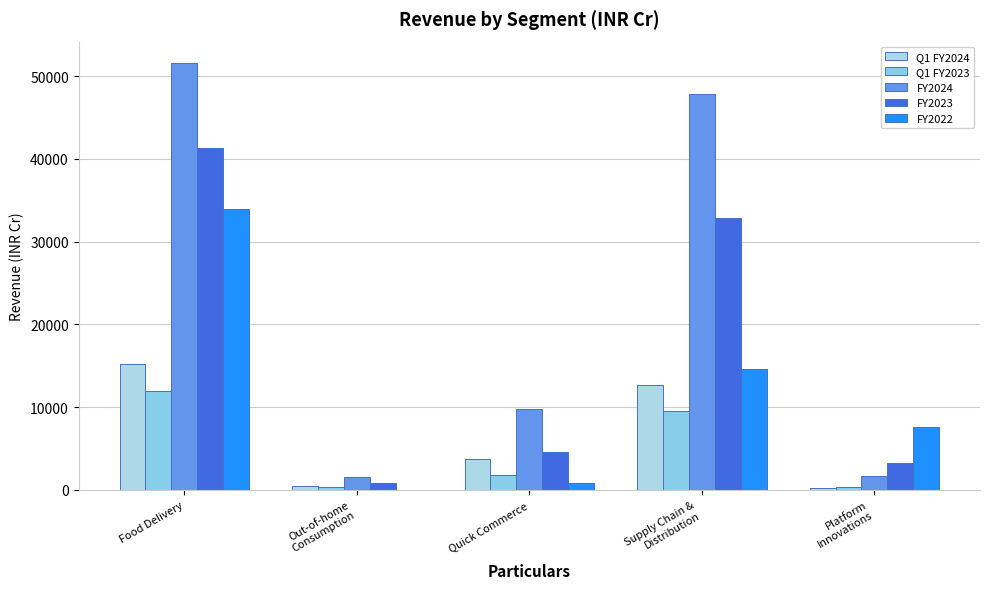

Is it true that Q1 FY2024 equals 4492.9 at Supply Chain &
Distribution?

False